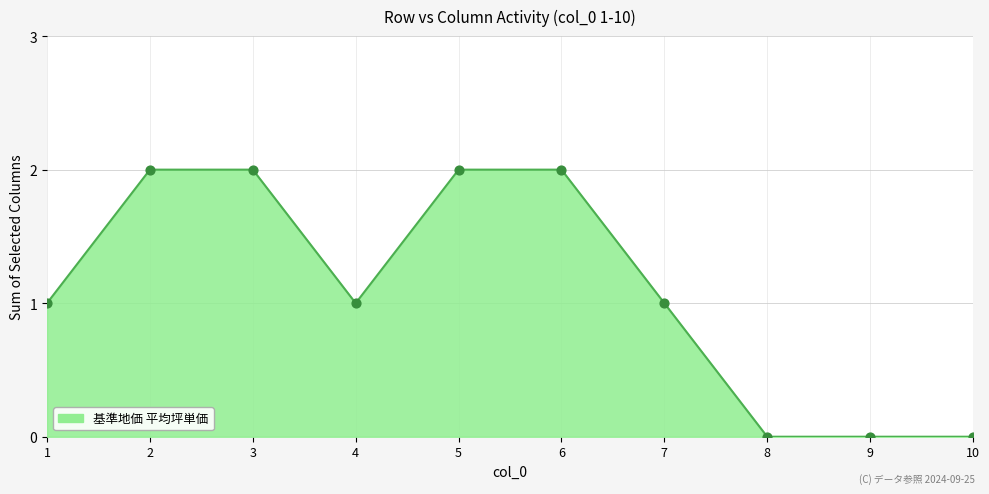

What is the change in value from 6 to 9?

-2